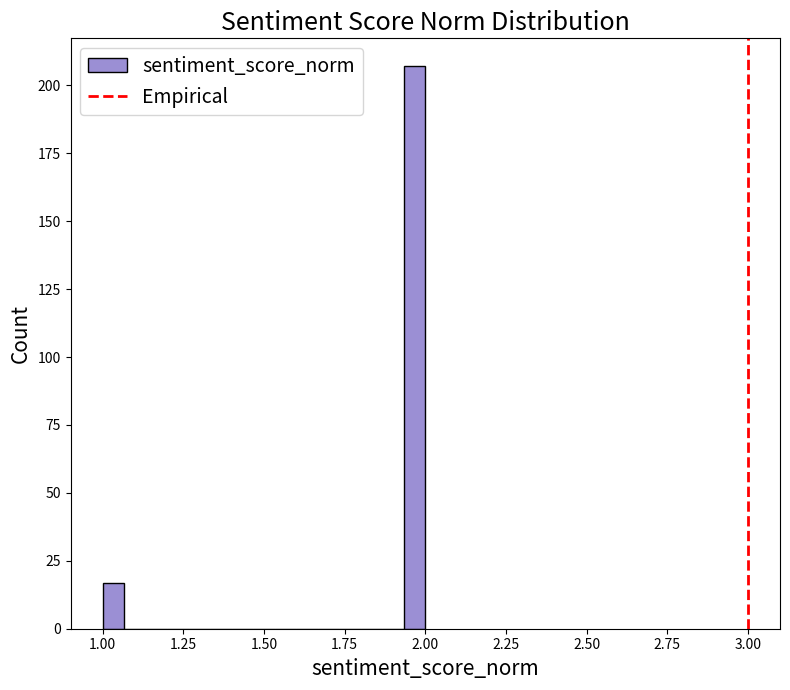

Around what value on the x-axis is the tallest bar? Give the approximate position of its centre, as read against the axis.

1.95